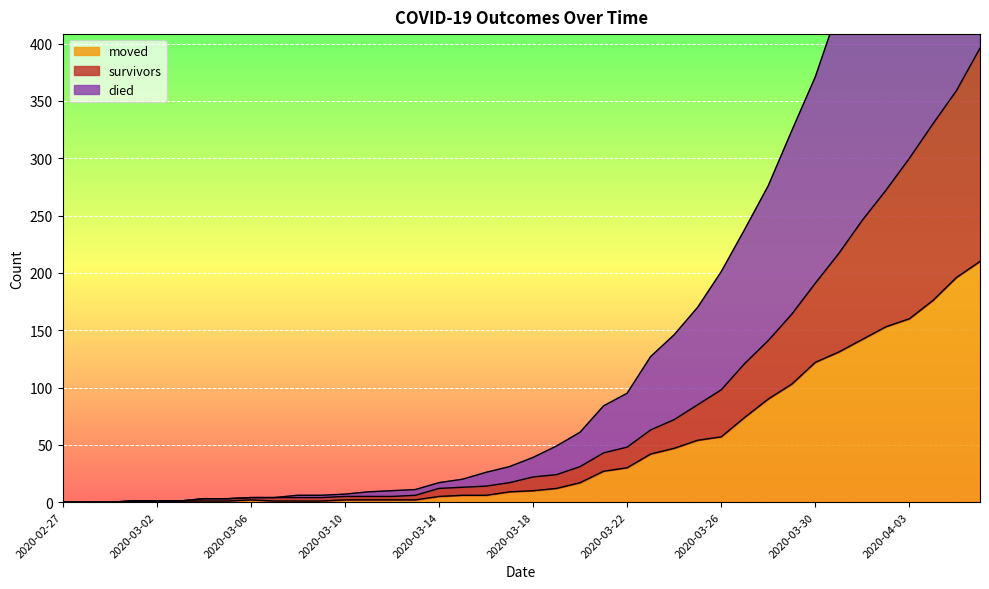

True or false: moved and survivors intersect in this chart.

False